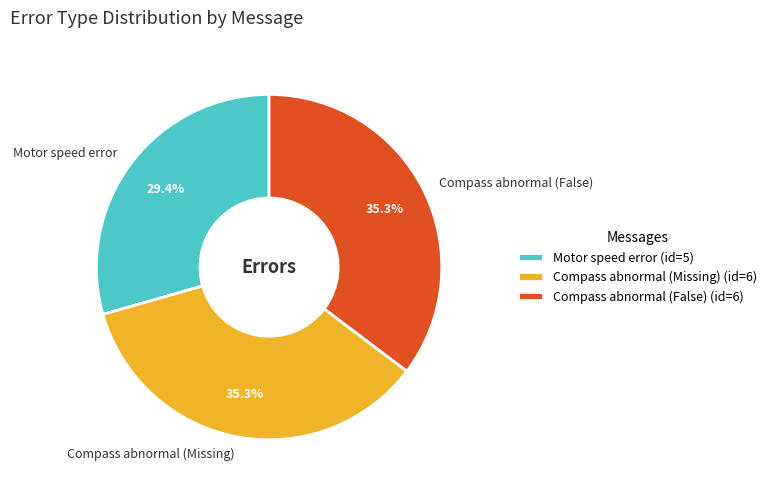

What percentage is the Compass abnormal (False) slice, to the nearest percent?

35%